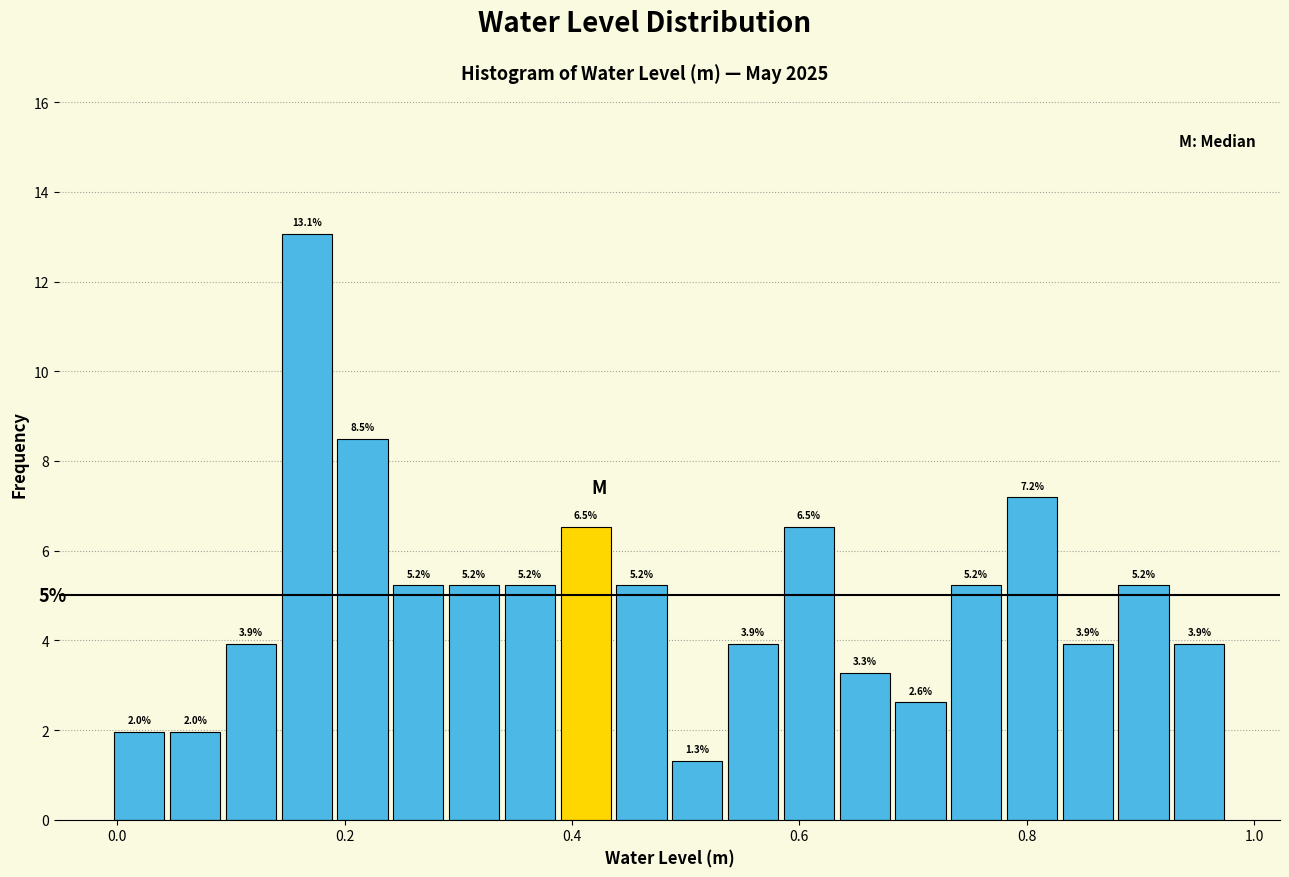

Read against the x-axis, roughly where is the centre of the tallest bar?

0.16